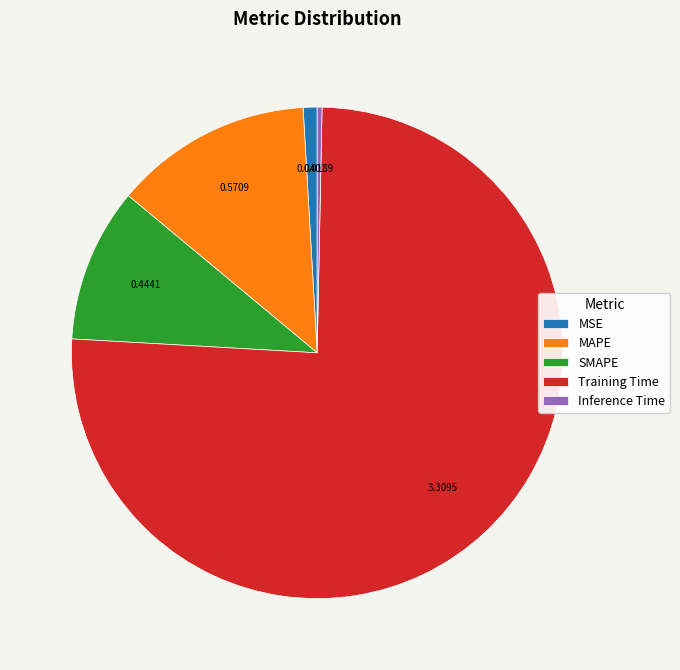

Count the number of slices in the pie.

5